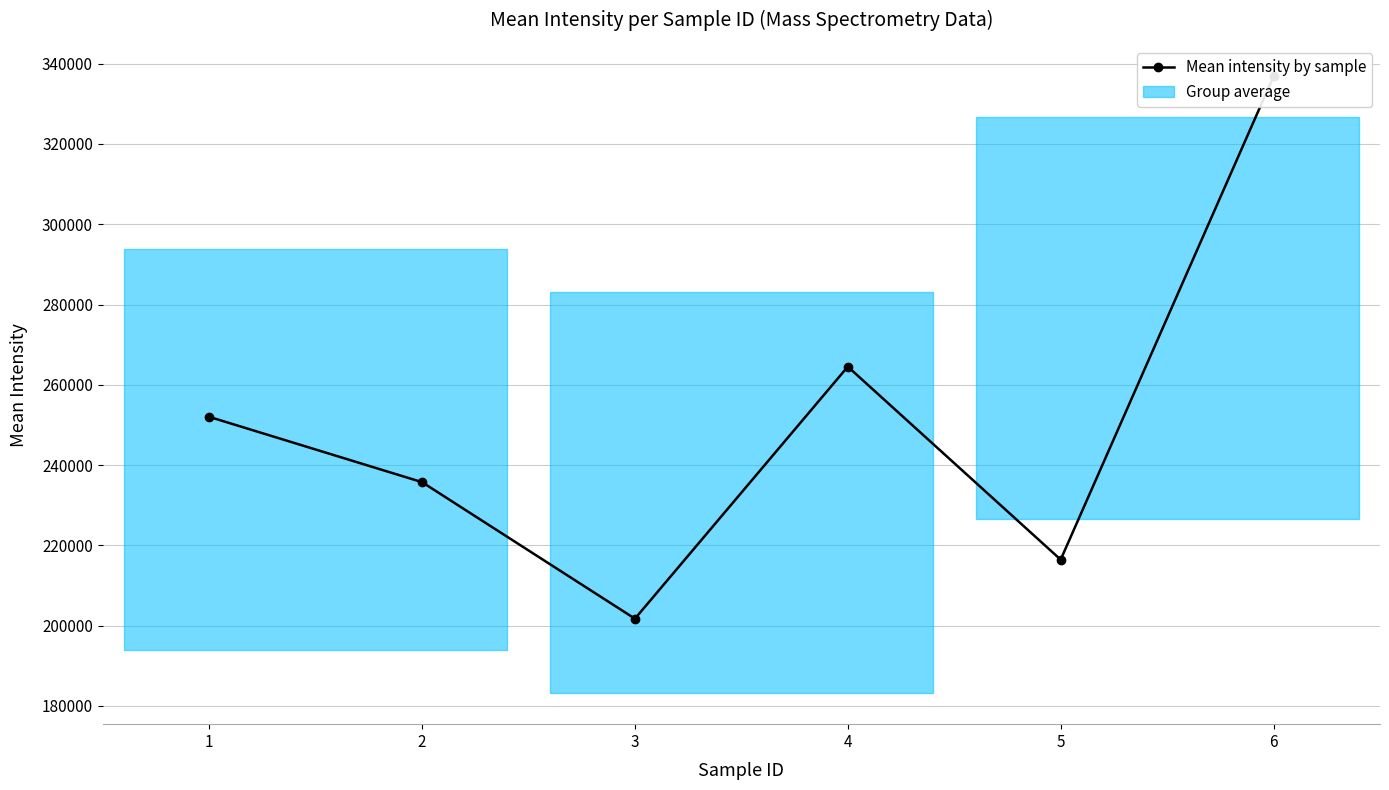

Where is the first local minimum?

3